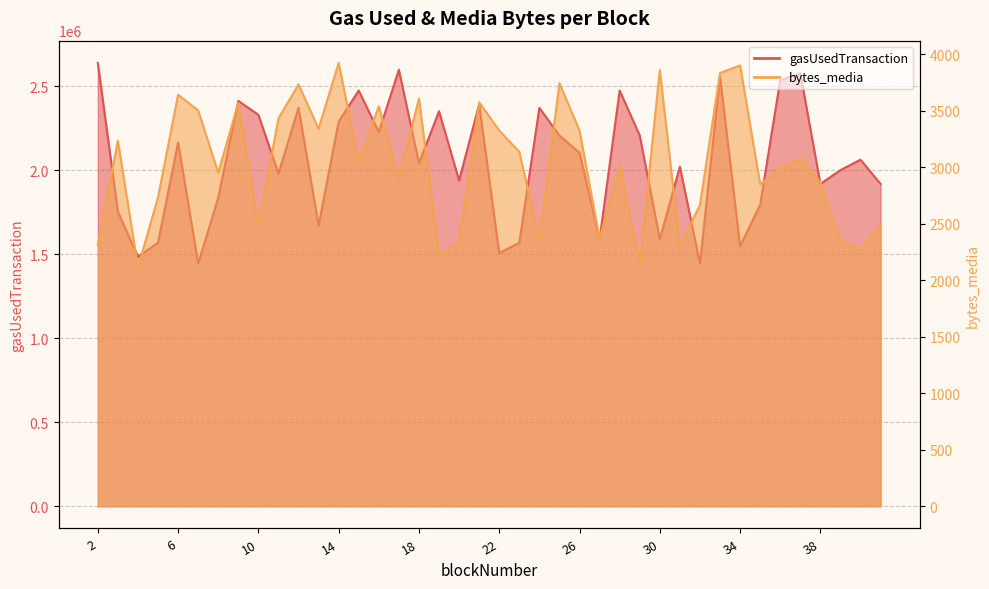

Reading left to right, extract all data points from this chart.

gasUsedTransaction: 2=2639384	3=1754009	4=1486277	5=1568558	6=2165597	7=1444980	8=1836291	9=2412923	10=2330437	11=1980337	12=2371650	13=1671620	14=2289176	15=2474628	16=2227470	17=2598147	18=2042030	19=2351085	20=1939292	21=2392322	22=1506877	23=1568870	24=2371710	25=2207074	26=2103796	27=1589290	28=2474760	29=2207074	30=1589434	31=2021622	32=1445304	33=2556970	34=1548222	35=1795102	36=2536466	37=2577667	38=1918512	39=2000986	40=2062775	41=1918692
bytes_media: 2=2310	3=3236	4=2114	5=2733	6=3642	7=3503	8=2951	9=3570	10=2480	11=3432	12=3733	13=3341	14=3924	15=3041	16=3540	17=2898	18=3609	19=2221	20=2336	21=3575	22=3325	23=3137	24=2354	25=3744	26=3325	27=2366	28=3024	29=2141	30=3860	31=2299	32=2668	33=3835	34=3901	35=2850	36=2988	37=3086	38=2865	39=2348	40=2272	41=2485